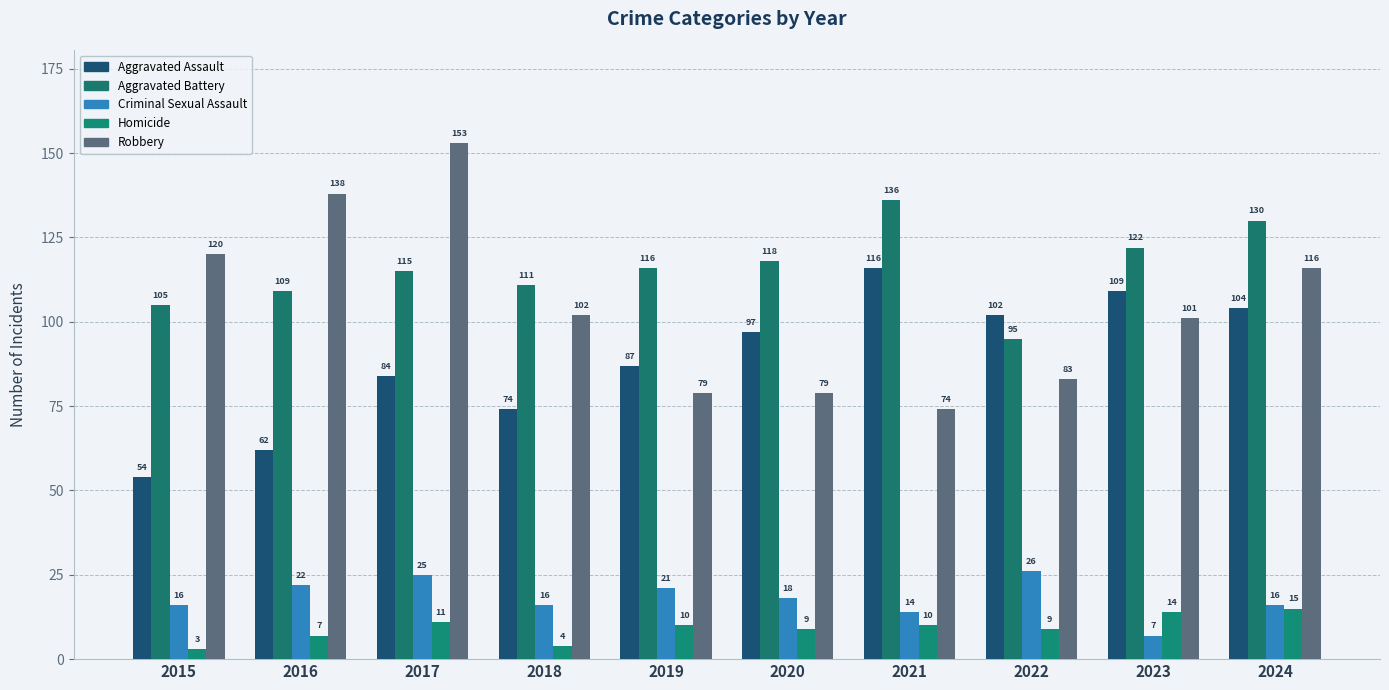

Reading left to right, transcribe all the data shown in this chart.

Aggravated Assault: 54	62	84	74	87	97	116	102	109	104
Aggravated Battery: 105	109	115	111	116	118	136	95	122	130
Criminal Sexual Assault: 16	22	25	16	21	18	14	26	7	16
Homicide: 3	7	11	4	10	9	10	9	14	15
Robbery: 120	138	153	102	79	79	74	83	101	116